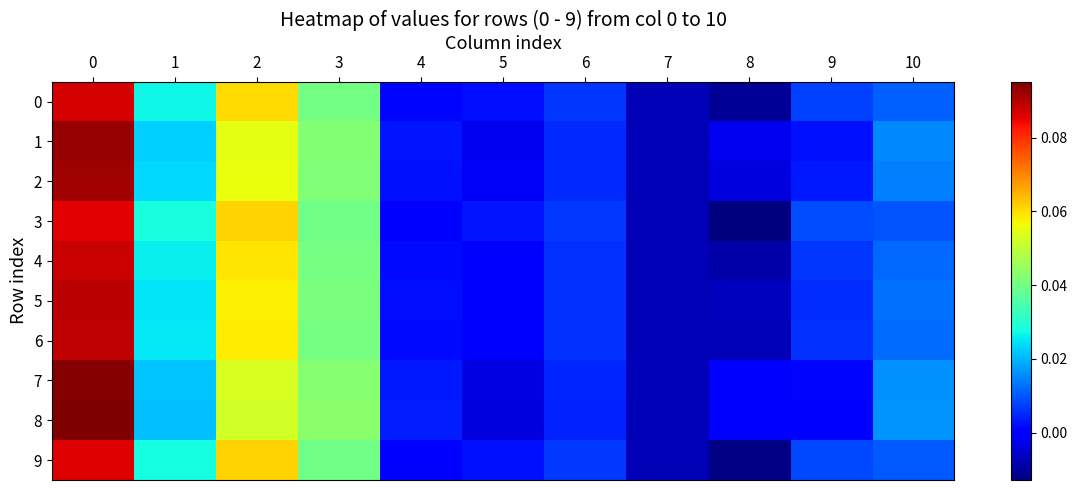

How many data points does each series have?

11